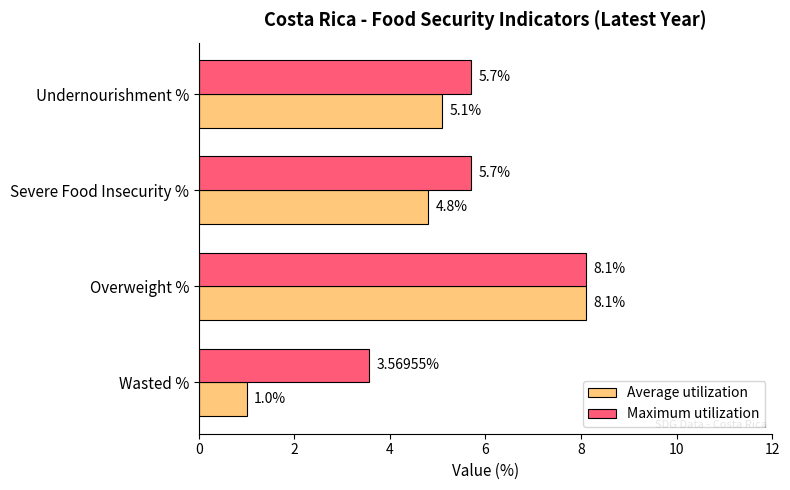

At Severe Food Insecurity %, list the series in order from smallest to largest.

Average utilization, Maximum utilization